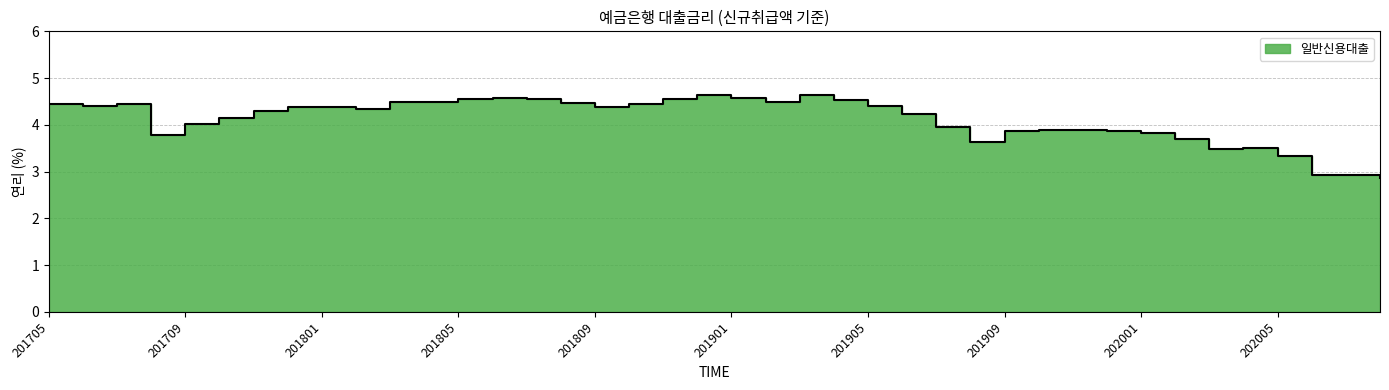

Between 201808 and 201905, which is larger?

201808